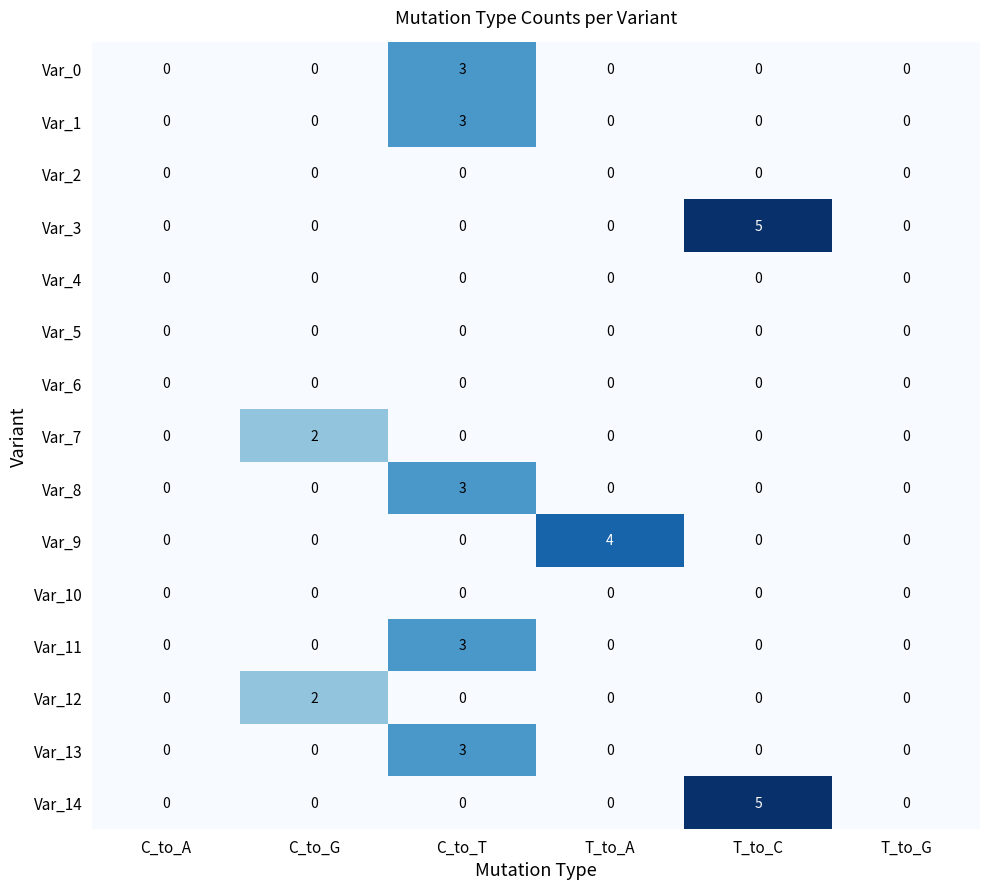

How many Var_8 values are between 0 and 1?

5